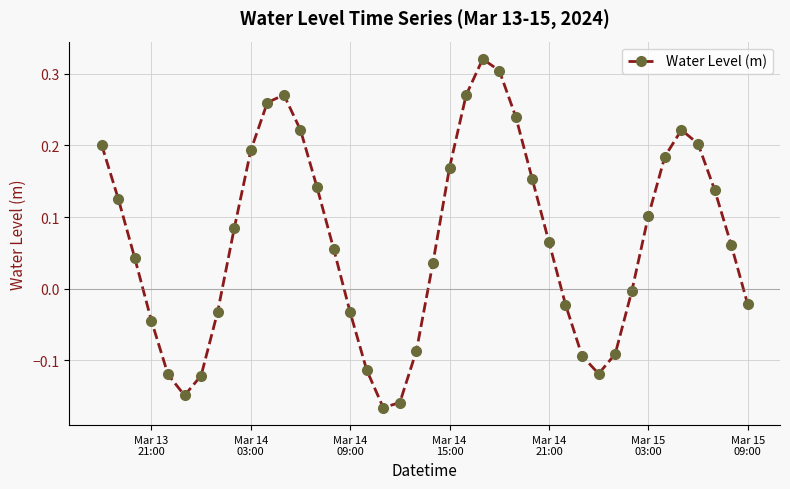

Is this an area chart (filled region under the line)?

No